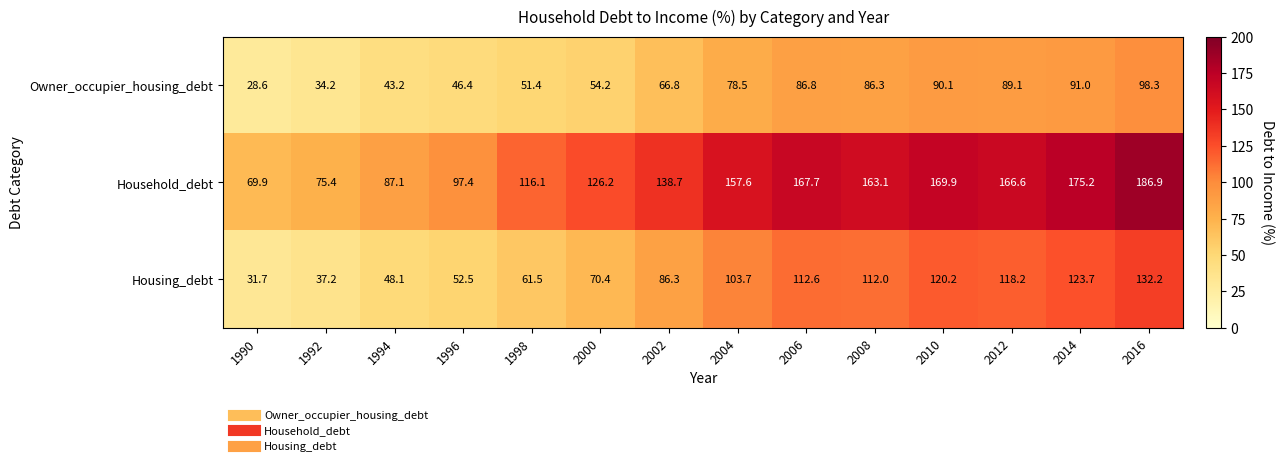

List the series in order of their overall mean, highest first.

Household_debt, Housing_debt, Owner_occupier_housing_debt